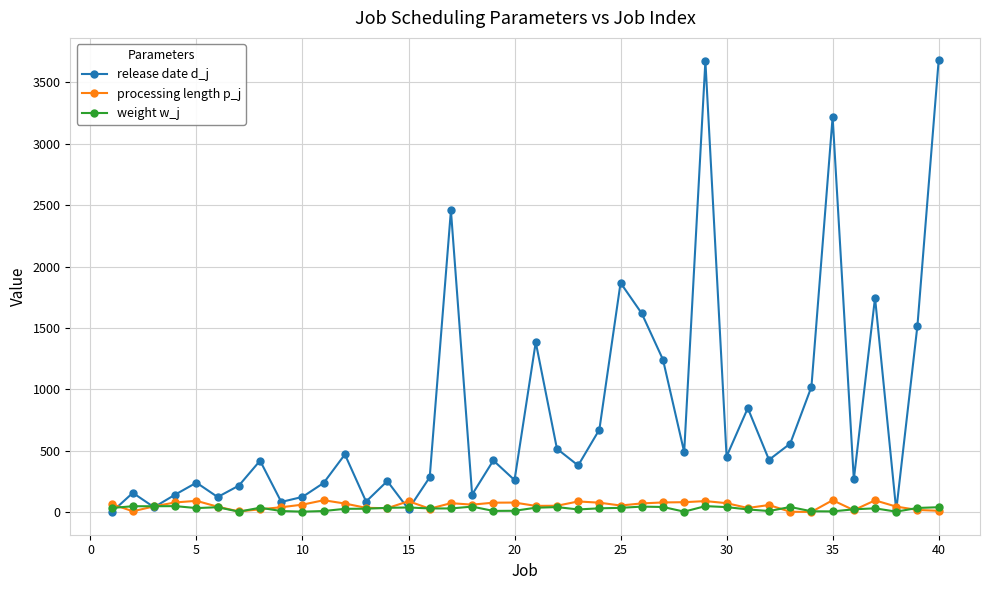

Which series has the largest range (max minus min)?

release date d_j